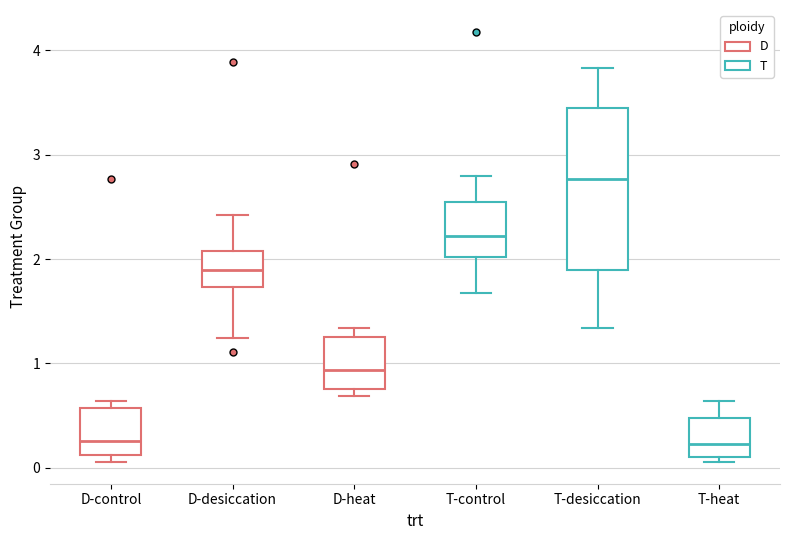

Where is the upper edge of the box for D-desiccation on the y-axis? The values are not printed on the chart, so give them approximately, as read against the axis.

2.1